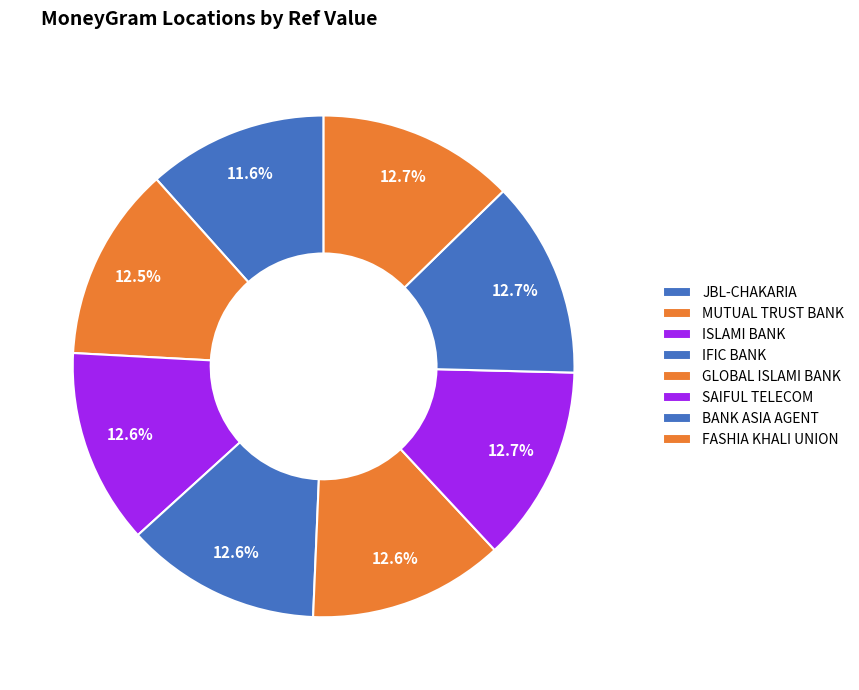

Is there any slice that represents more than half of the pie?

No